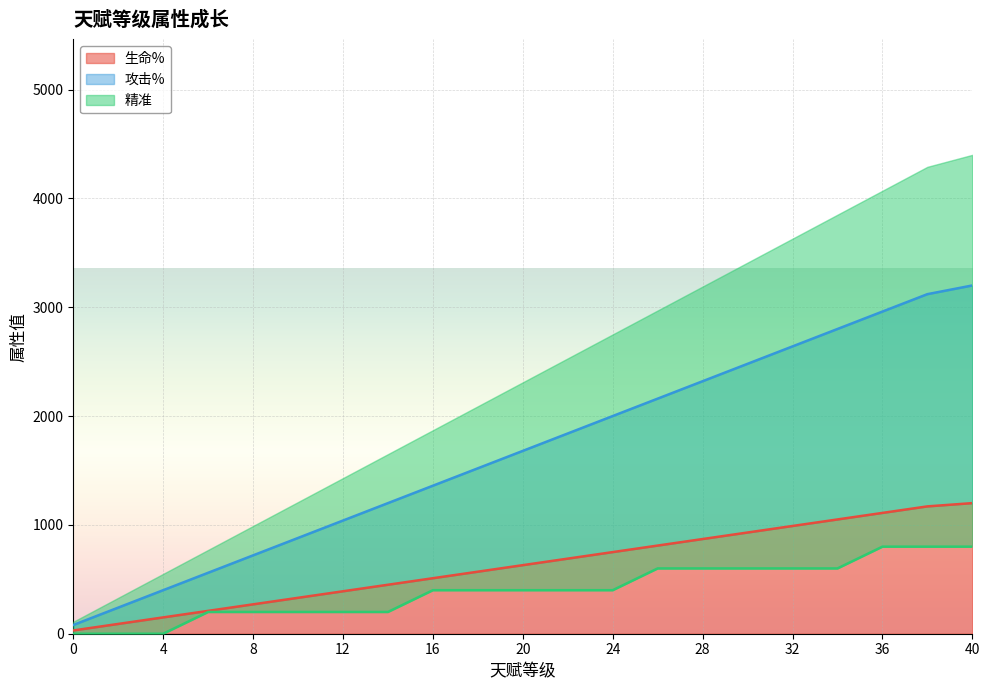

What is the value of the 生命% point at the 6th from the left?

330